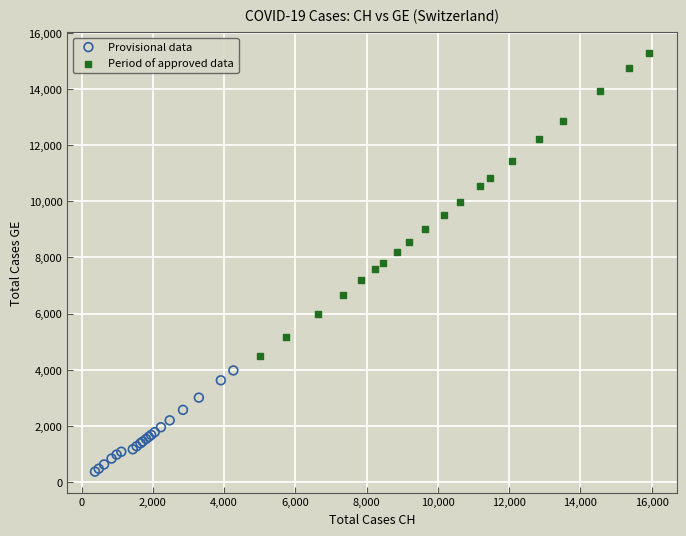

Which series has the widest spread of Y values?

Period of approved data